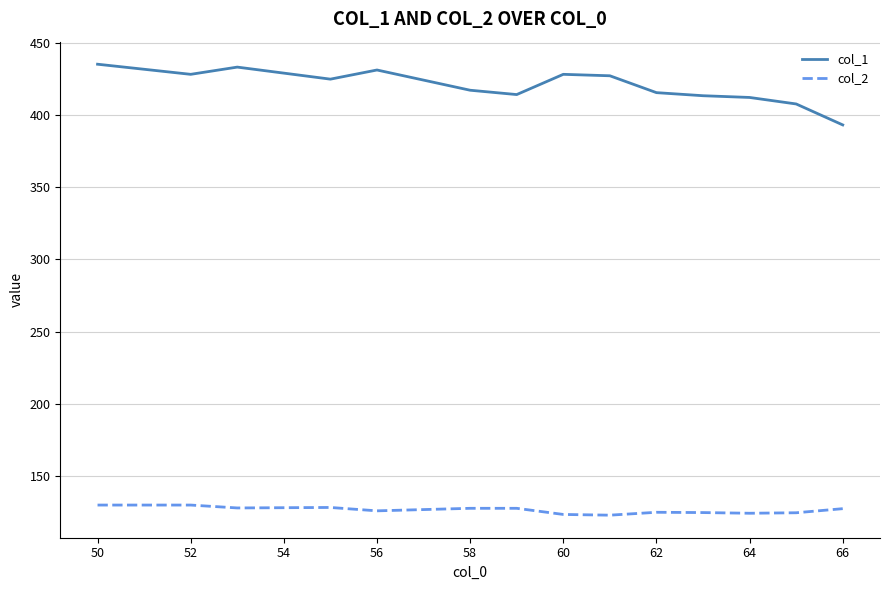

Is this an area chart (filled region under the line)?

No